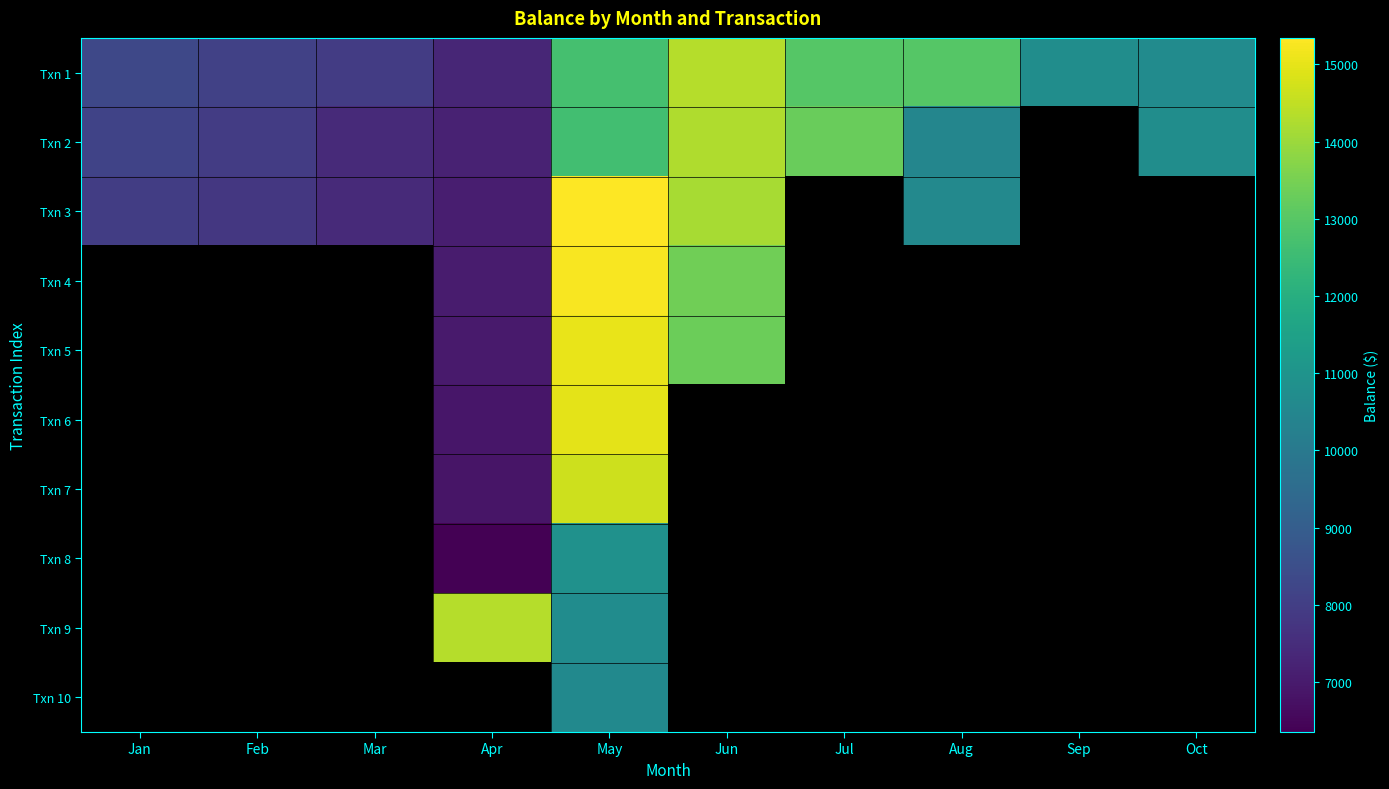

At May, list the series in order from smallest to largest.

Txn 10, Txn 9, Txn 8, Txn 2, Txn 1, Txn 7, Txn 6, Txn 5, Txn 4, Txn 3